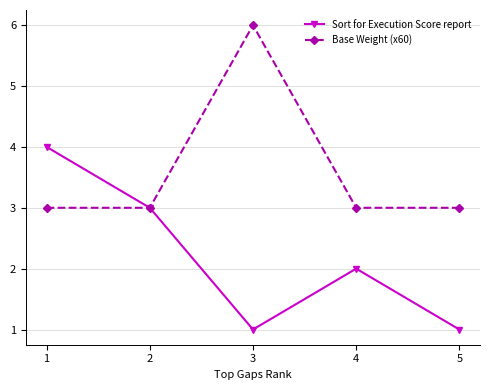

What is the total value across all series at 1?

7